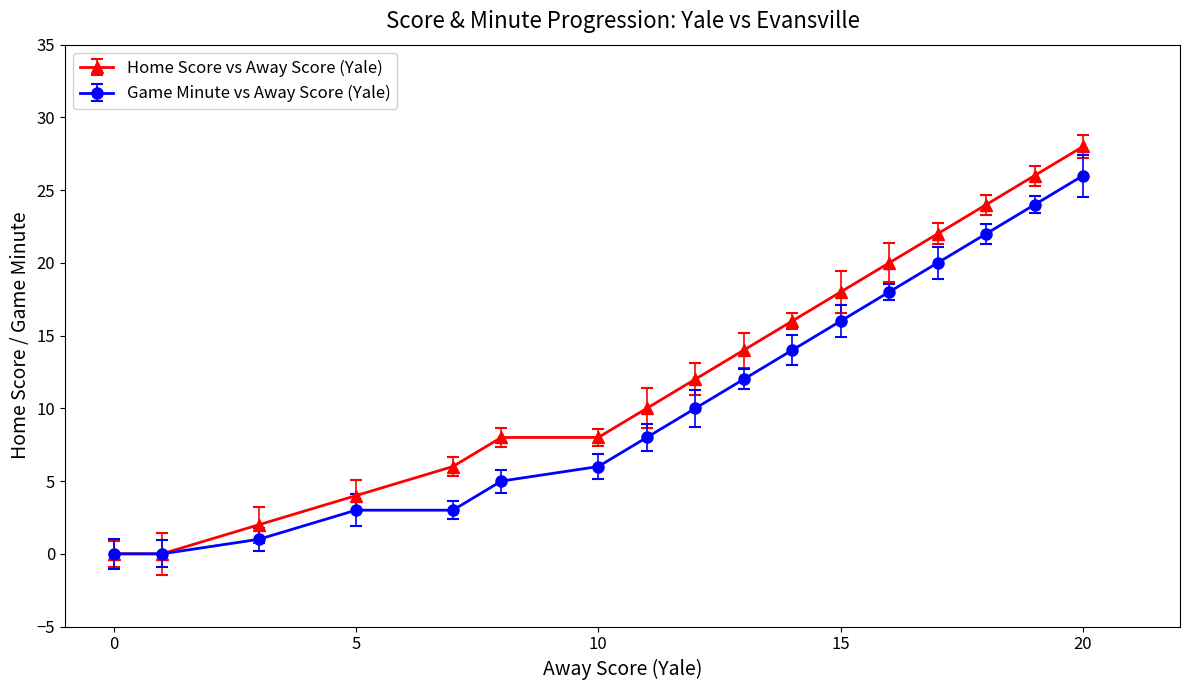

Which series has the largest range (max minus min)?

Home Score vs Away Score (Yale)